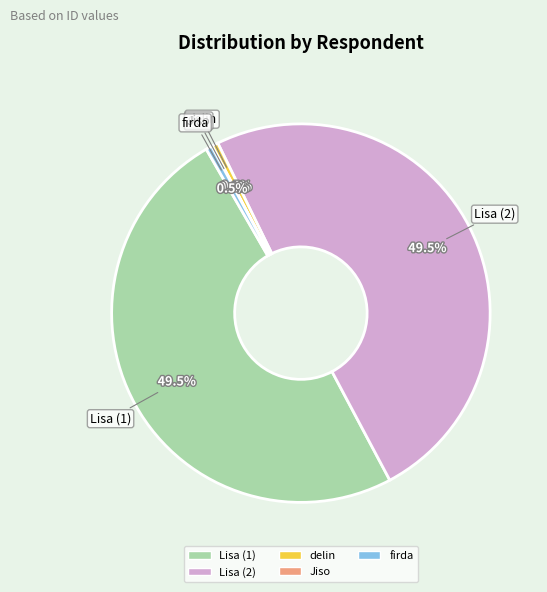

Does any single category account for the majority?

No